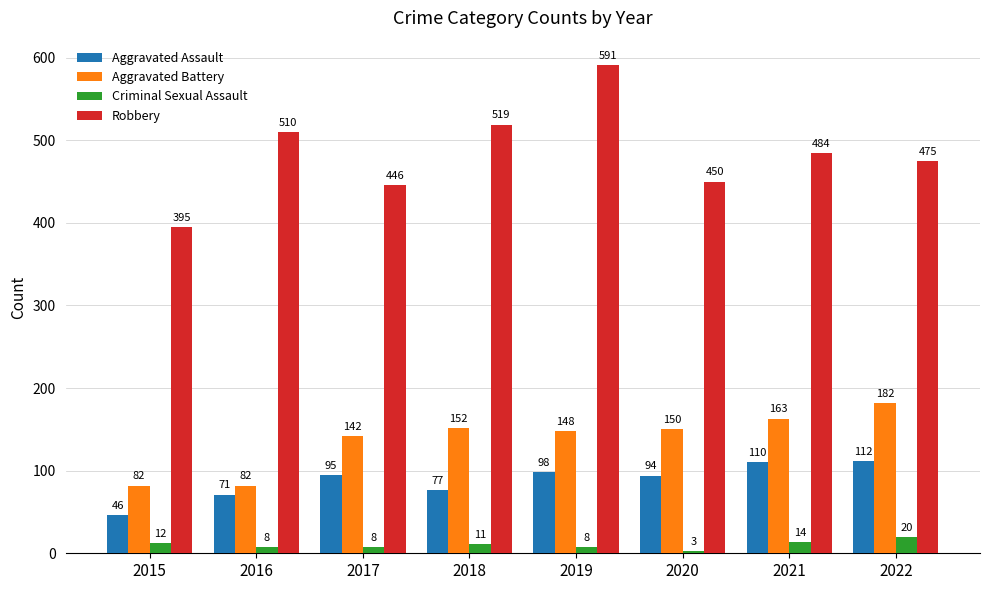

How many data points in Robbery are less than 484?

4